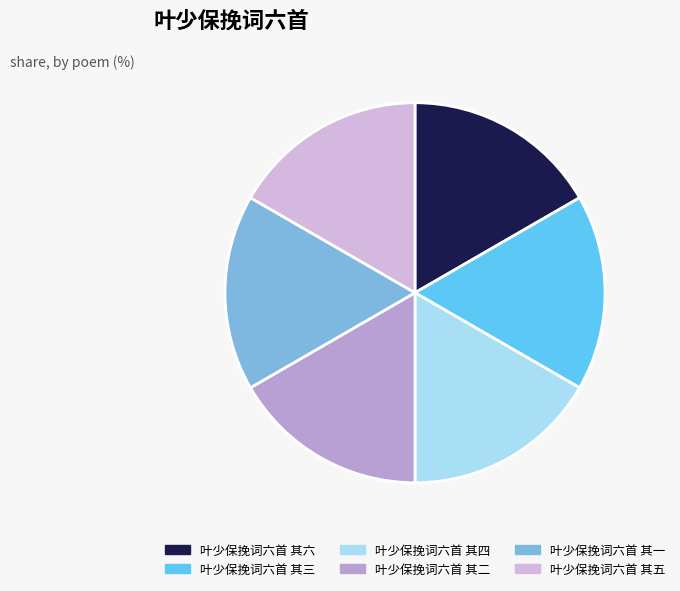

Is there any slice that represents more than half of the pie?

No